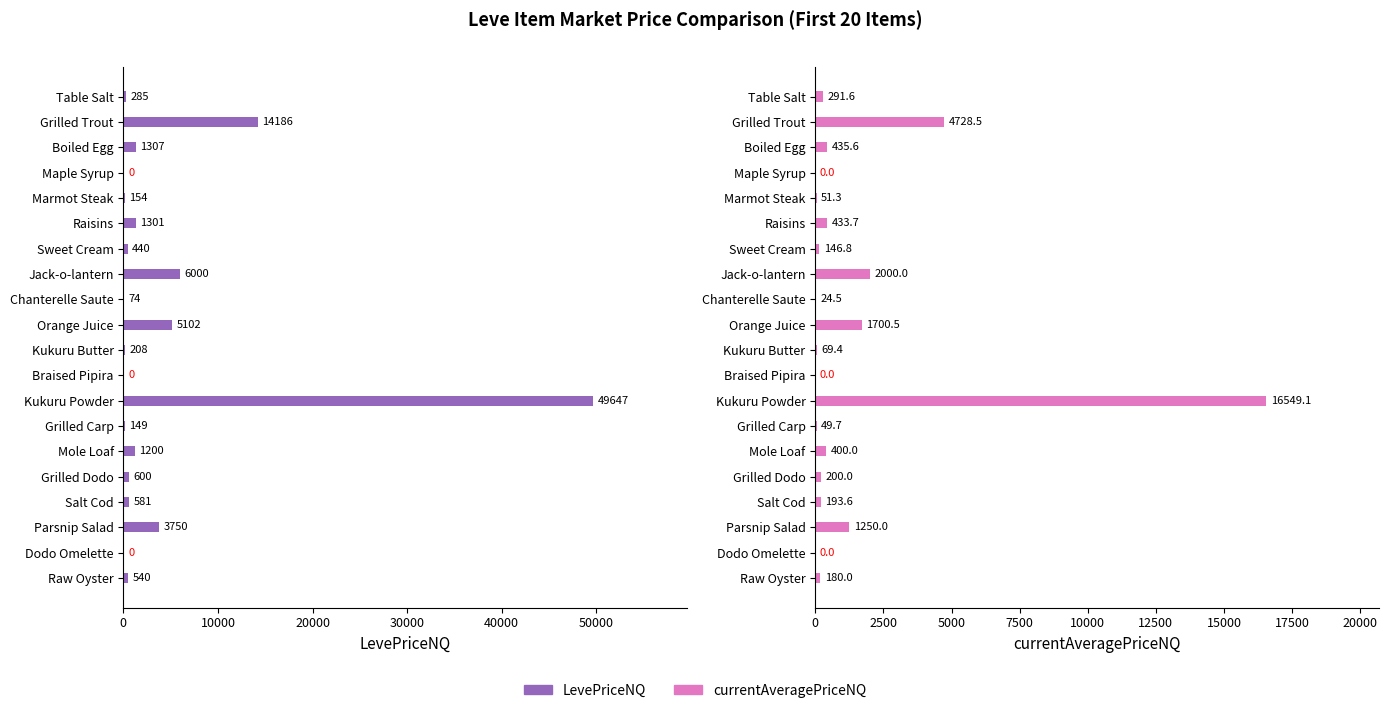

Is the value of LevePriceNQ at Mole Loaf greater than the value of currentAveragePriceNQ at Parsnip Salad?

No